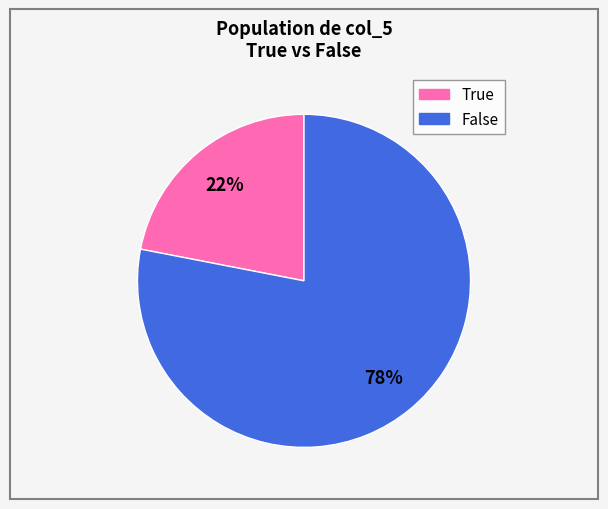

To the nearest percent, what is the difference between the largest and smallest slice percentages?

56%